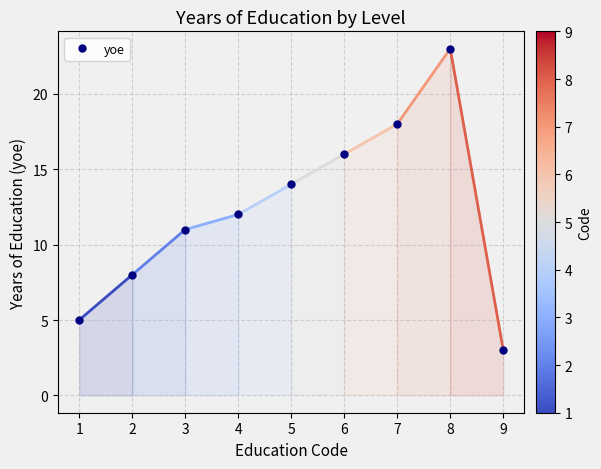

Reading right to left, extract all data points from this chart.

3	23	18	16	14	12	11	8	5